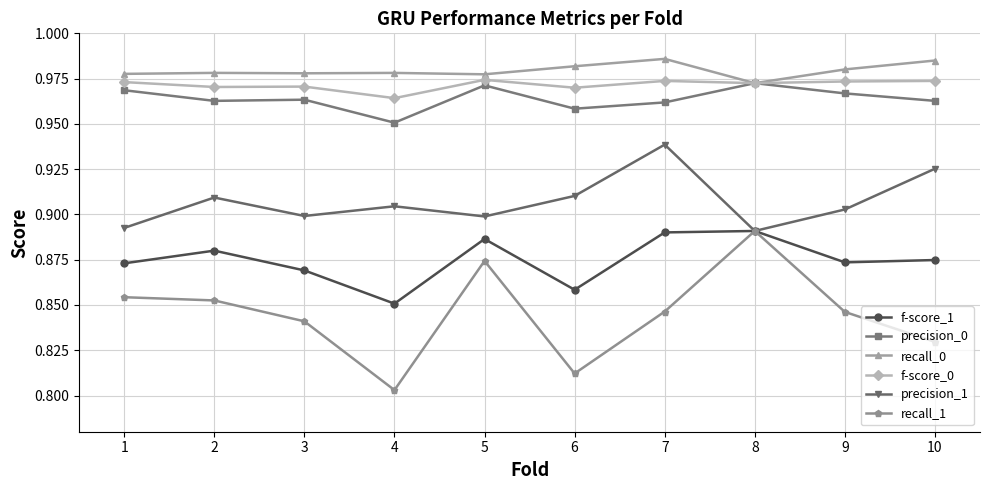

Is it true that recall_0 equals 0.2 at 5?

False